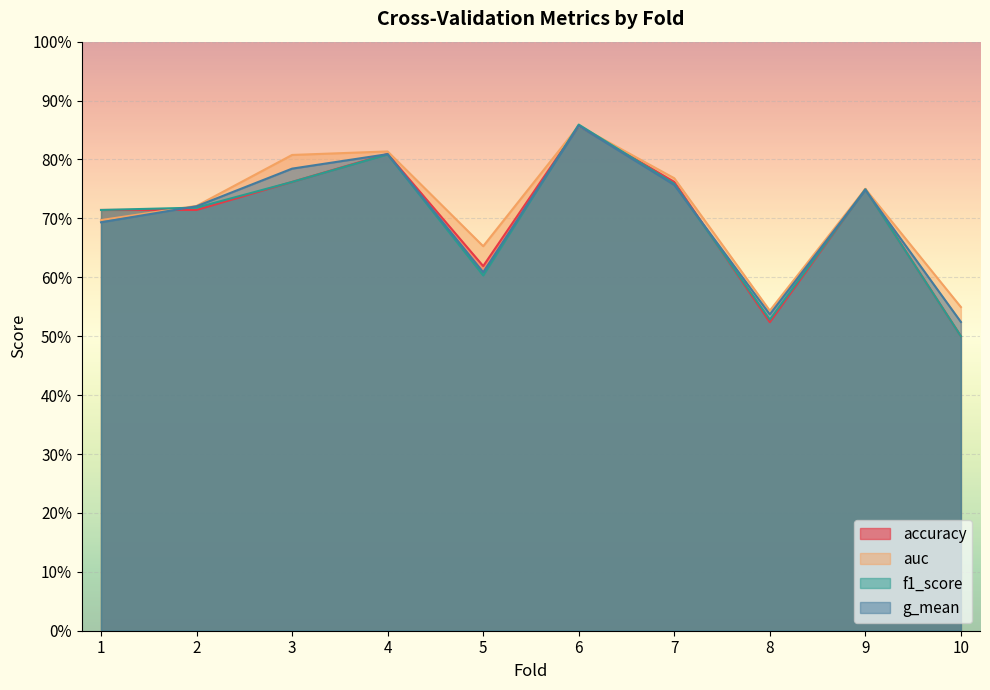

Where do accuracy and g_mean first cross each other?

1 and 2